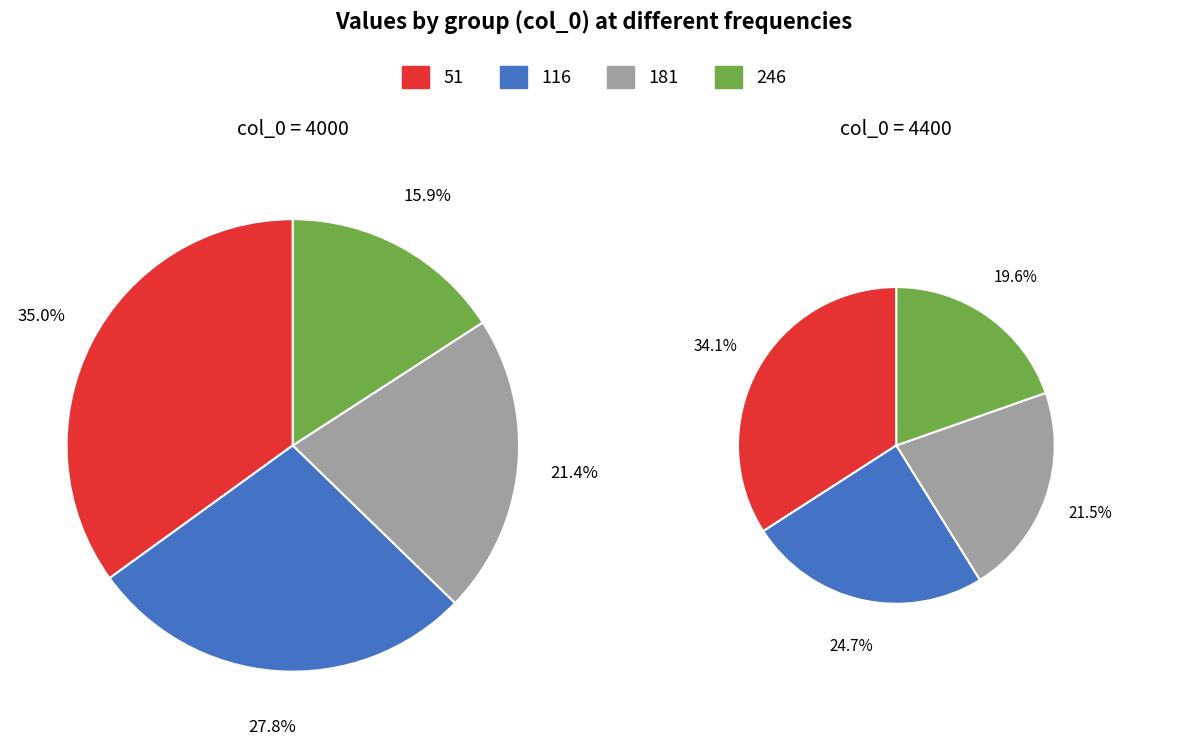

The 51 slice represents 35% of the pie. True or false?

True